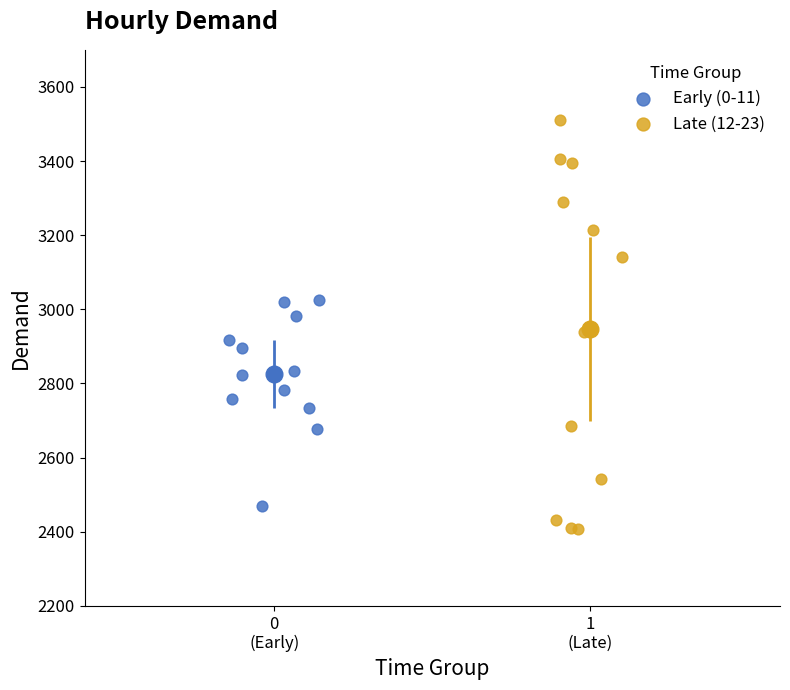

Which series contains the lowest Y value?

Late (12-23)